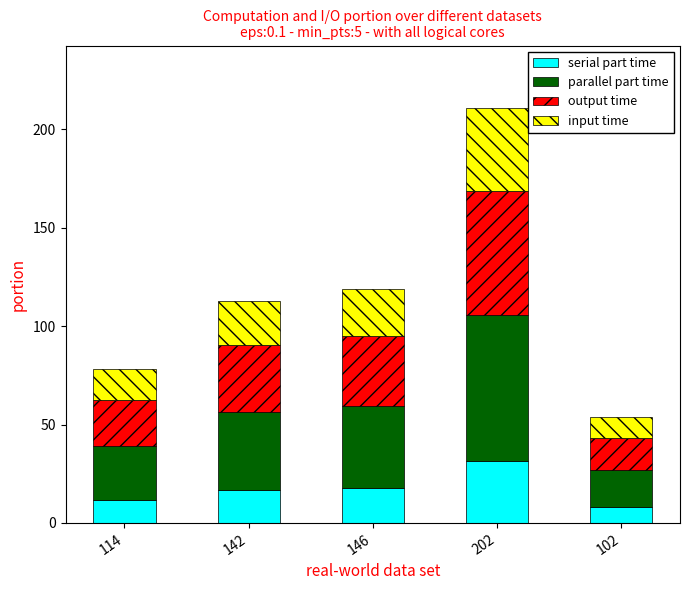

What is the total value across all series at 142?

113.0